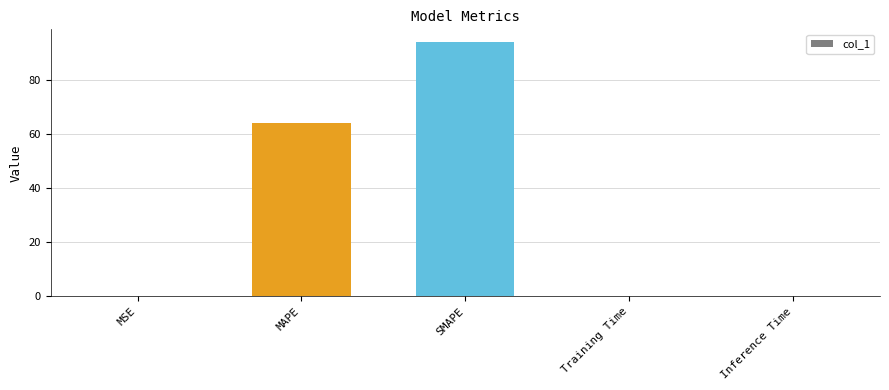

Which label corresponds to the largest value in the chart?

SMAPE